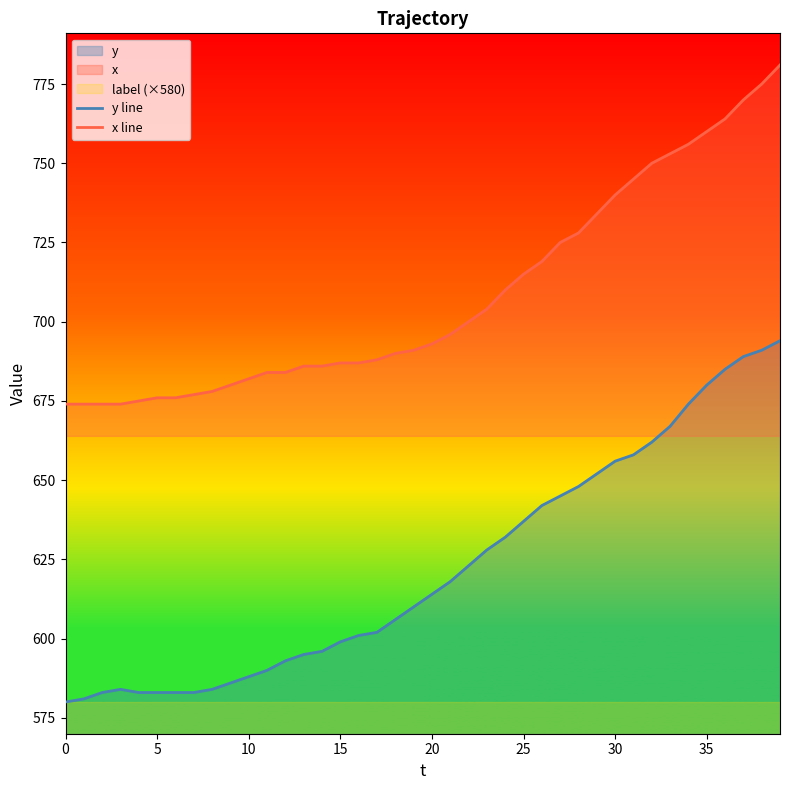

Is it true that y line equals 1009 at 10?

False